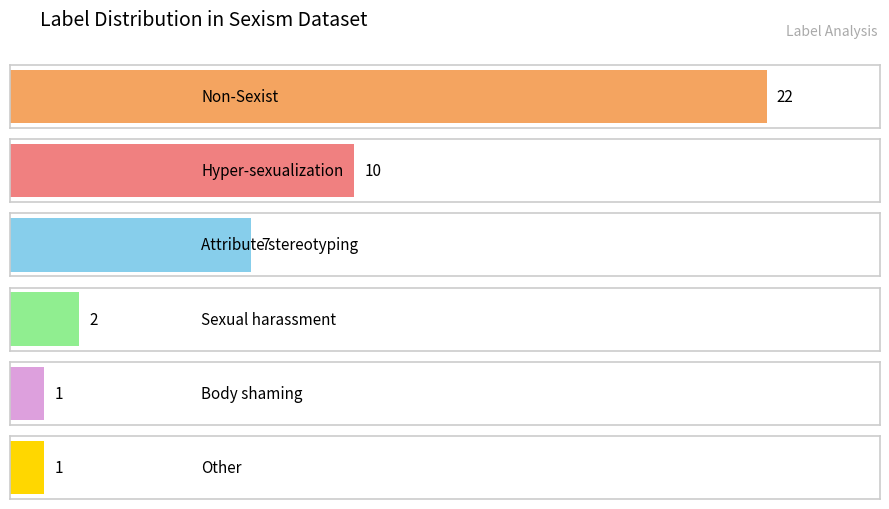

List the labels in order of value, largest first.

Non-Sexist, Hyper-sexualization_(excluding), Attribute_stereotyping, Sexual_harassment_(excluding), Body_shaming, Other